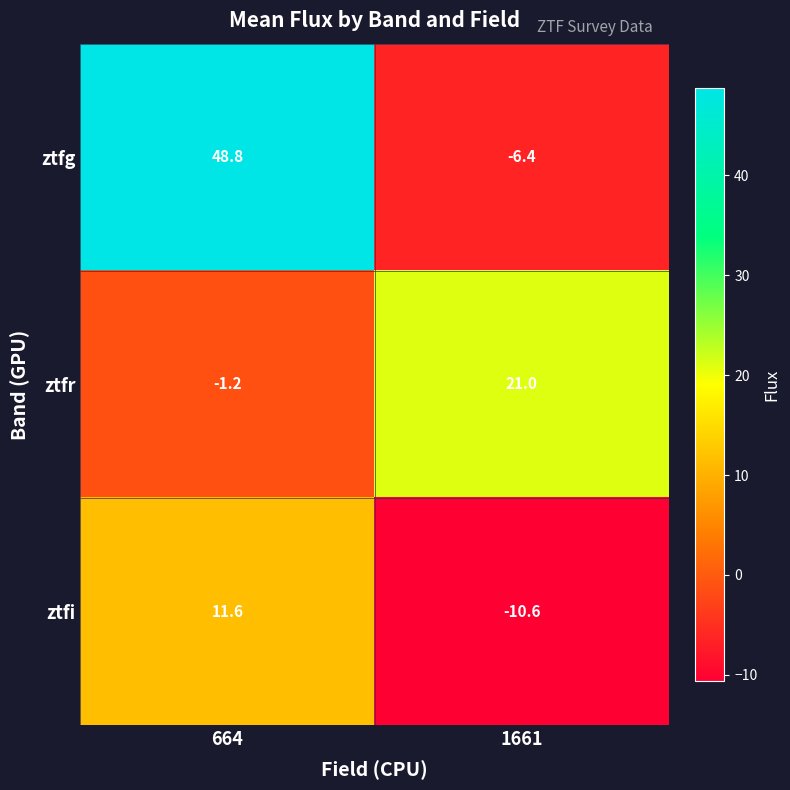

What is the total value across all series at 664?

59.2